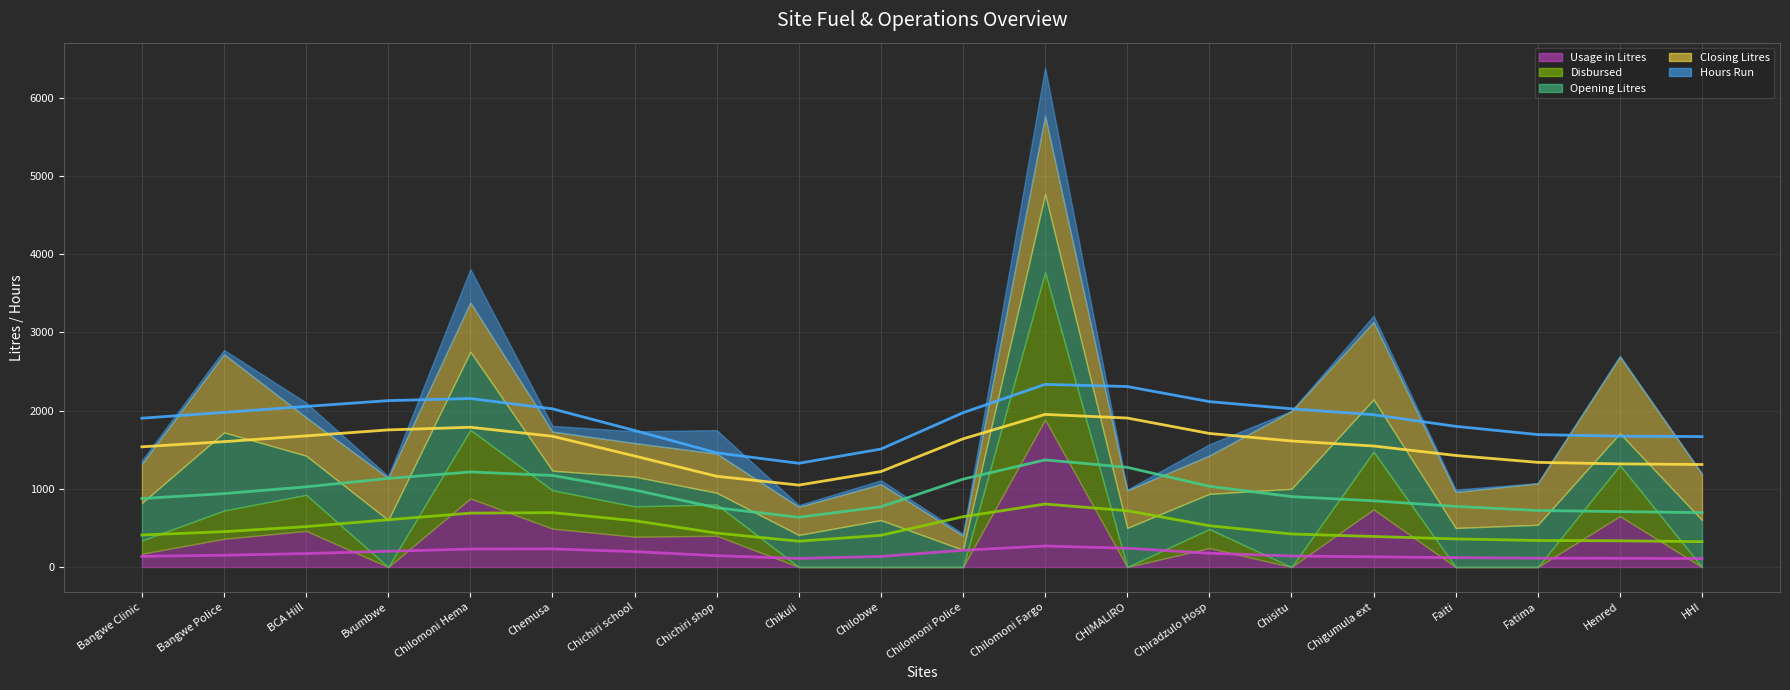

Is it true that Hours Run (trend) equals 1903.5 at Bangwe Clinic?

True